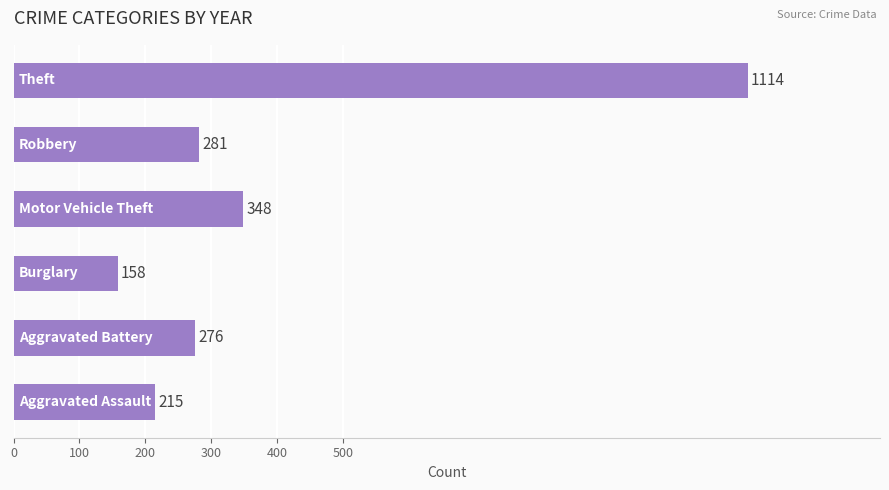

Count the number of data series in this chart.

1